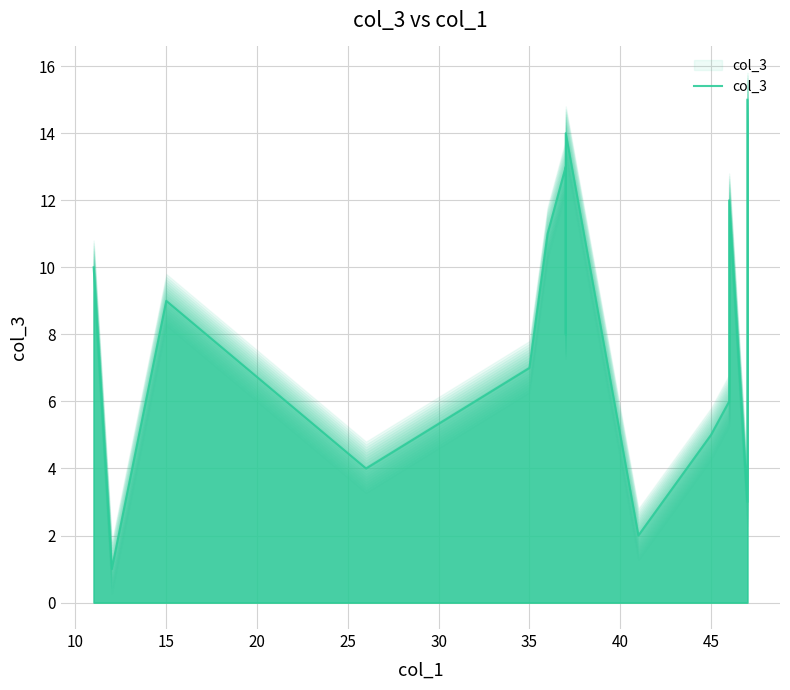

What is the maximum value shown in the chart?

15